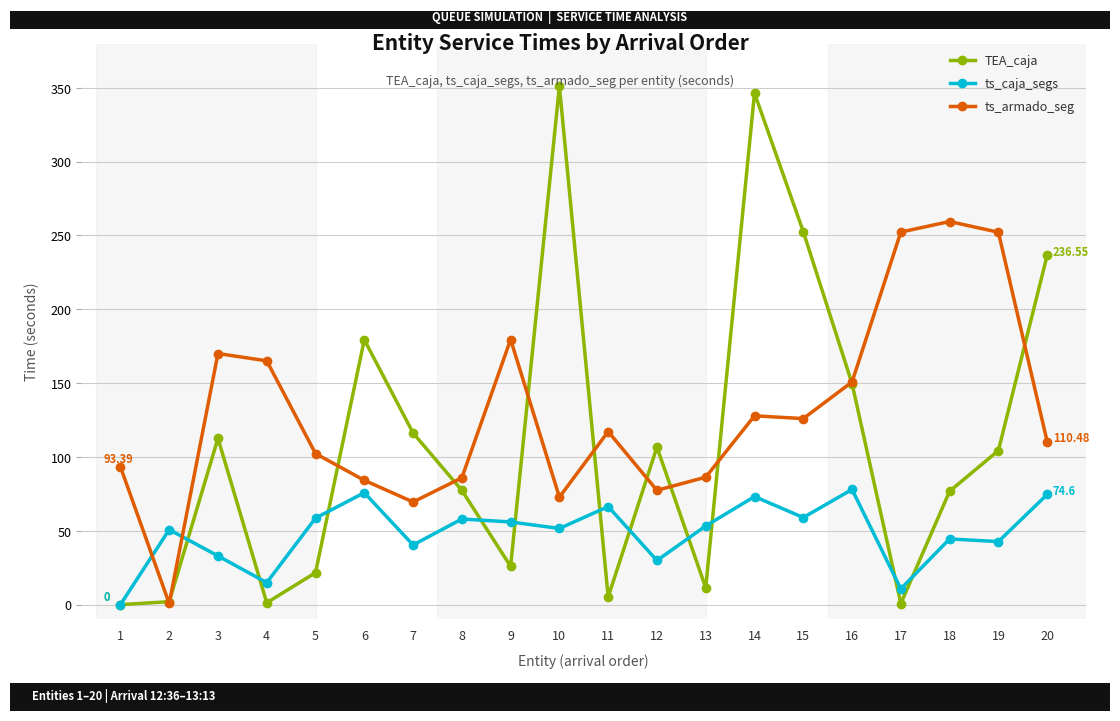

Rank the series by their average value, from lowest to highest.

ts_caja_segs, TEA_caja, ts_armado_seg